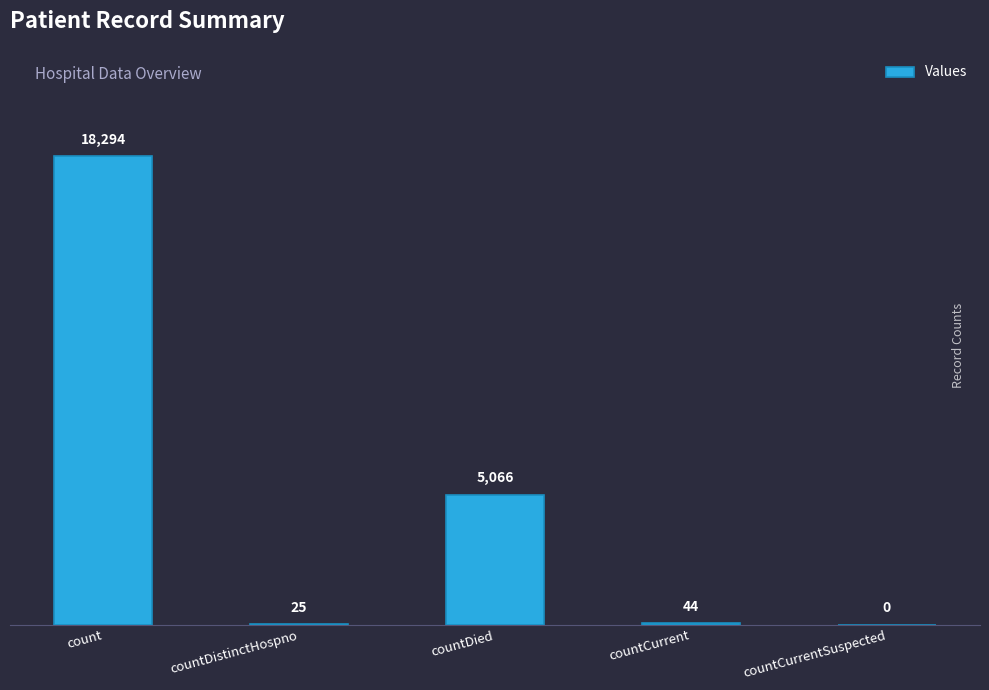

Are the bars horizontal?

No